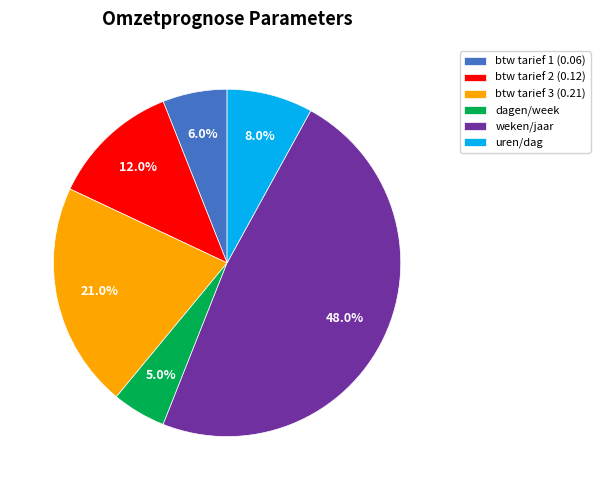

Is there a majority slice in this chart?

No